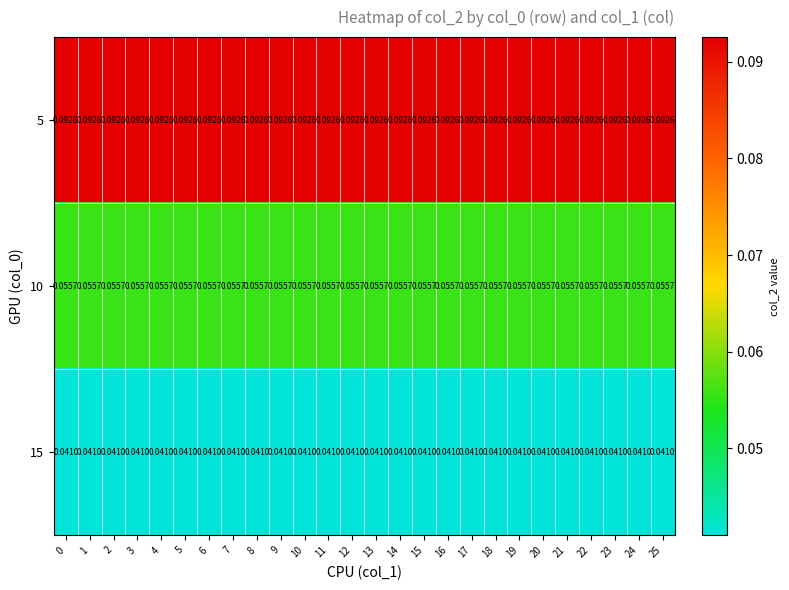

Reading right to left, list all the values displayed in this chart.

5: 25=0.1	24=0.1	23=0.1	22=0.1	21=0.1	20=0.1	19=0.1	18=0.1	17=0.1	16=0.1	15=0.1	14=0.1	13=0.1	12=0.1	11=0.1	10=0.1	9=0.1	8=0.1	7=0.1	6=0.1	5=0.1	4=0.1	3=0.1	2=0.1	1=0.1	0=0.1
10: 25=0.1	24=0.1	23=0.1	22=0.1	21=0.1	20=0.1	19=0.1	18=0.1	17=0.1	16=0.1	15=0.1	14=0.1	13=0.1	12=0.1	11=0.1	10=0.1	9=0.1	8=0.1	7=0.1	6=0.1	5=0.1	4=0.1	3=0.1	2=0.1	1=0.1	0=0.1
15: 25=0.0	24=0.0	23=0.0	22=0.0	21=0.0	20=0.0	19=0.0	18=0.0	17=0.0	16=0.0	15=0.0	14=0.0	13=0.0	12=0.0	11=0.0	10=0.0	9=0.0	8=0.0	7=0.0	6=0.0	5=0.0	4=0.0	3=0.0	2=0.0	1=0.0	0=0.0